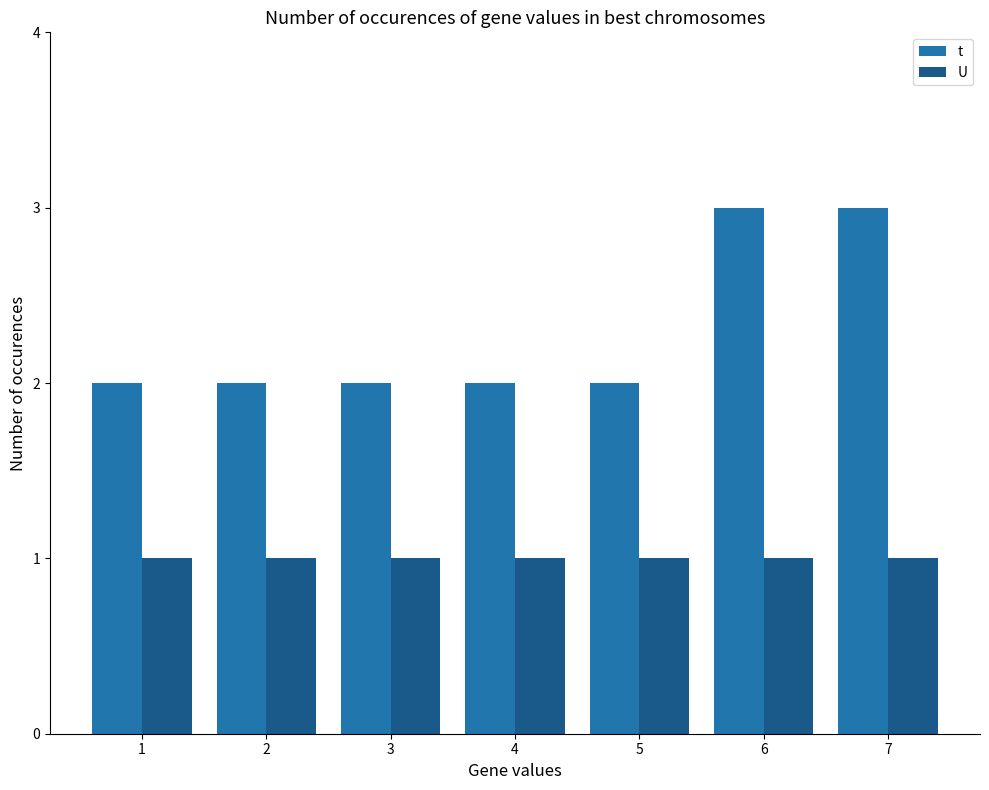

Which series has the largest total across all categories?

t